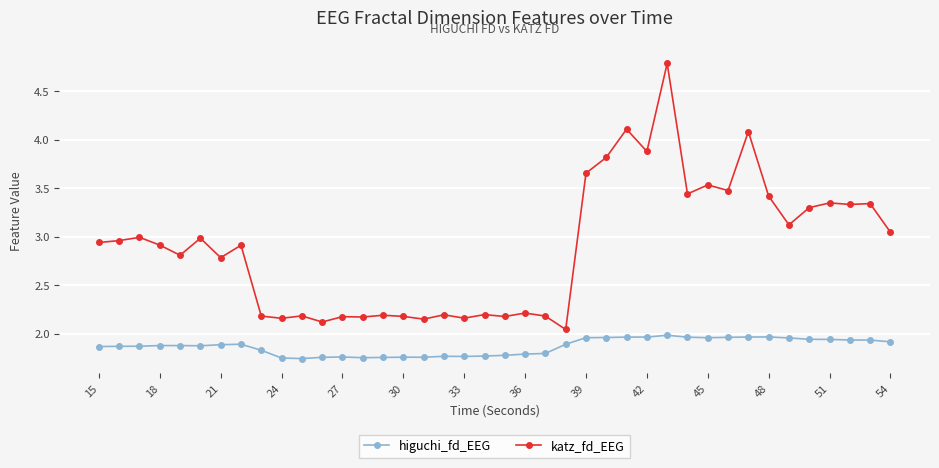

At how many categories does at least one series exceed 1?

40